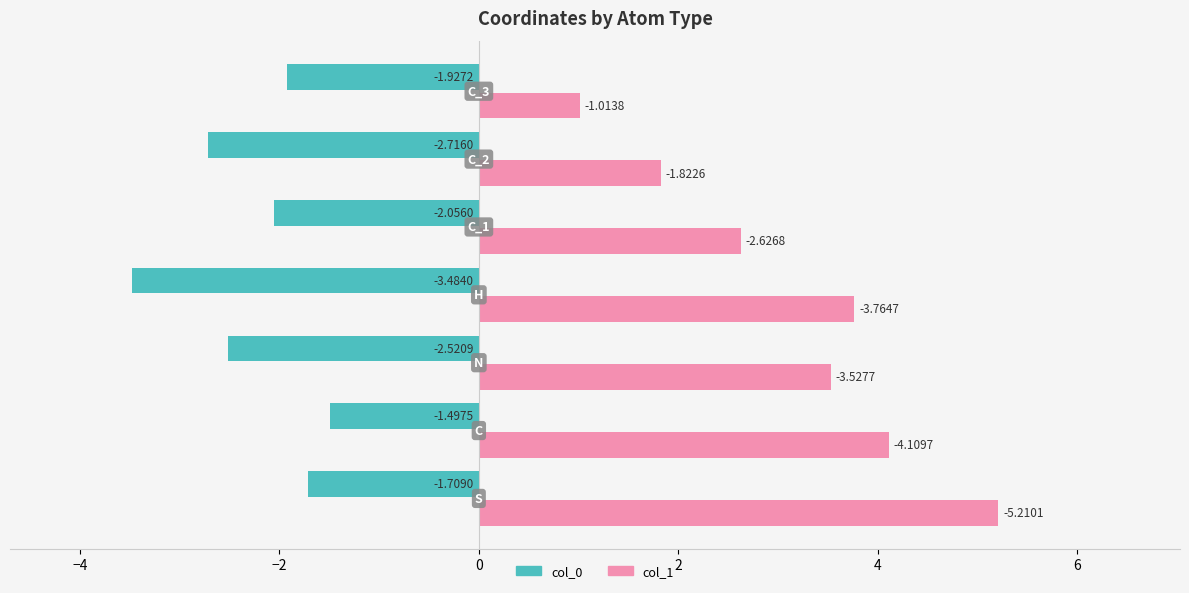

Which series has the widest spread of values?

col_1